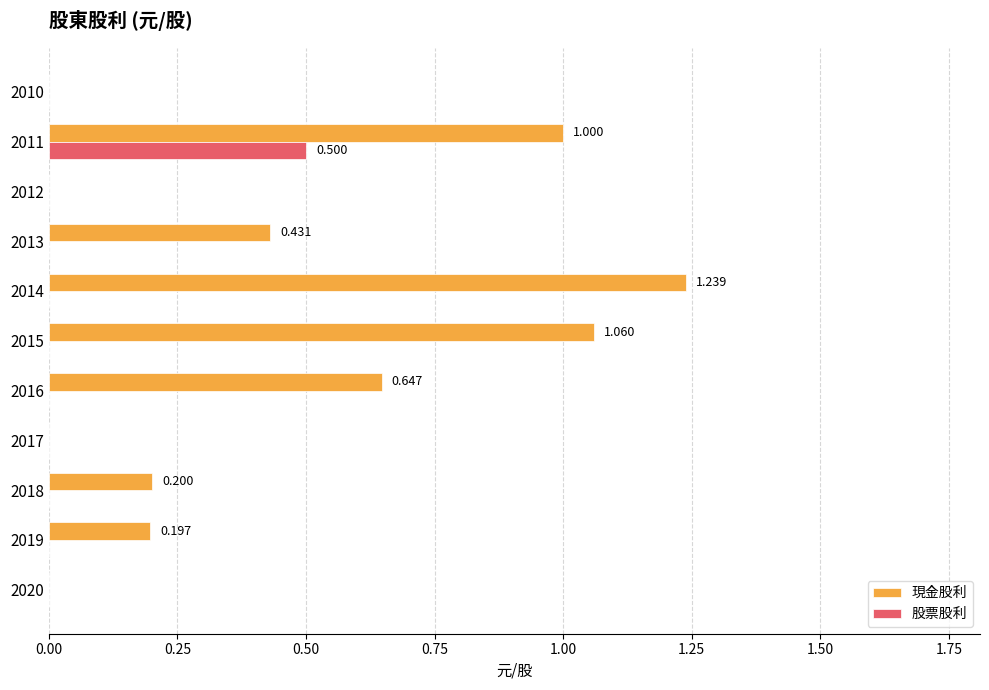

Which series has the largest total across all categories?

現金股利